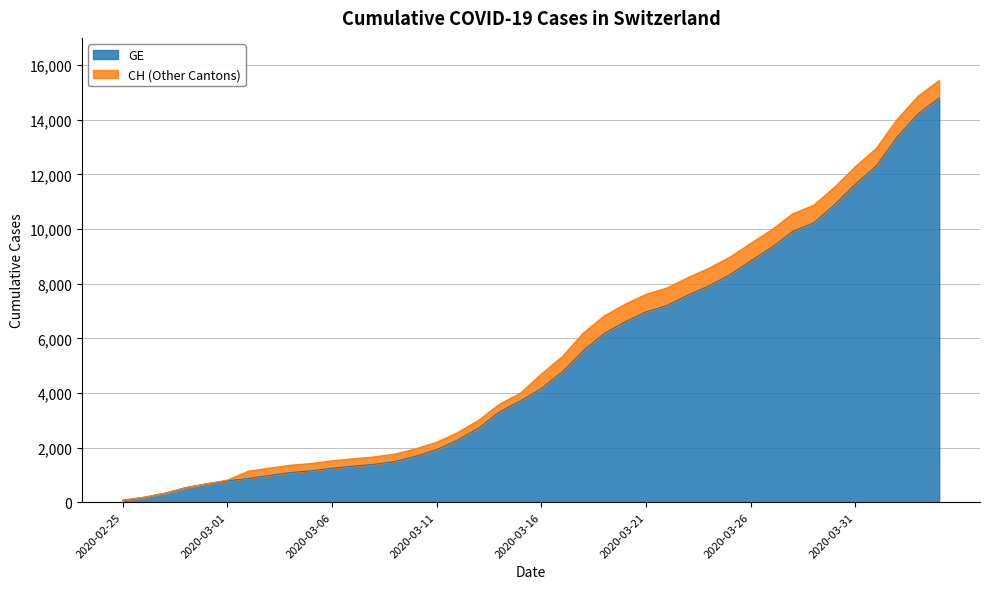

How many data points in GE are less than 4164?

20